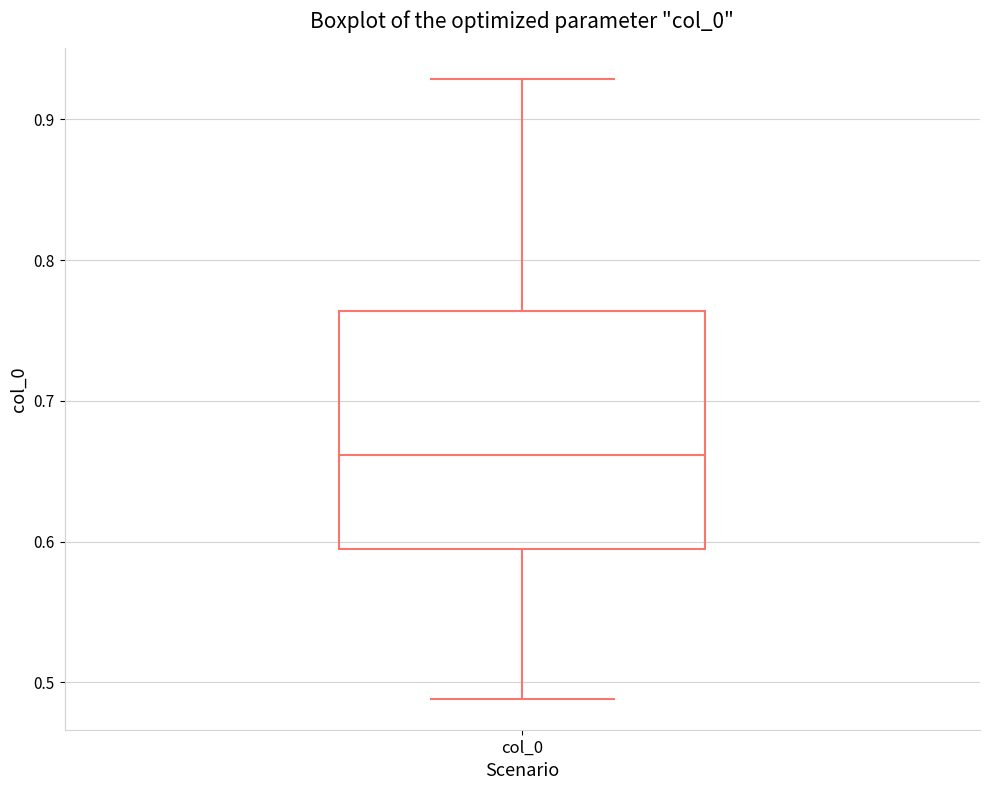

Where does the median line of the box for col_0 sit on the y-axis? The values are not printed on the chart, so give them approximately, as read against the axis.

0.66